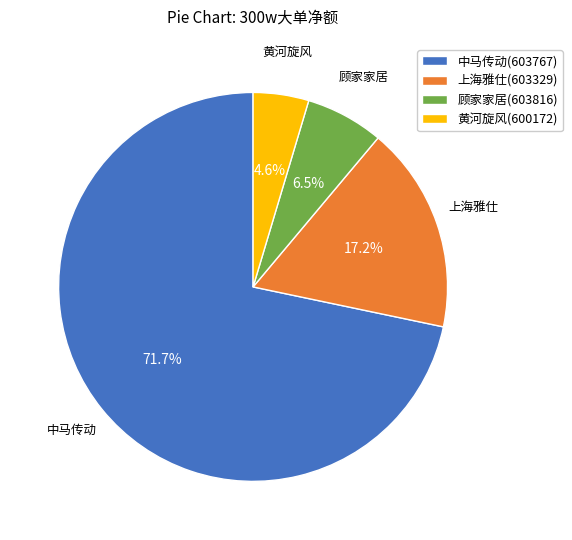

Which has a higher value, 上海雅仕(603329) or 顾家家居(603816)?

上海雅仕(603329)